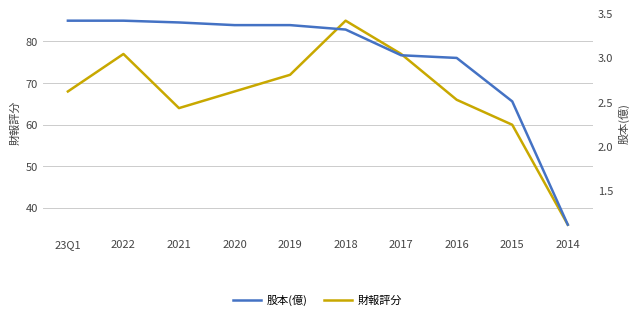

What is the highest value of the 財報評分 series?

85